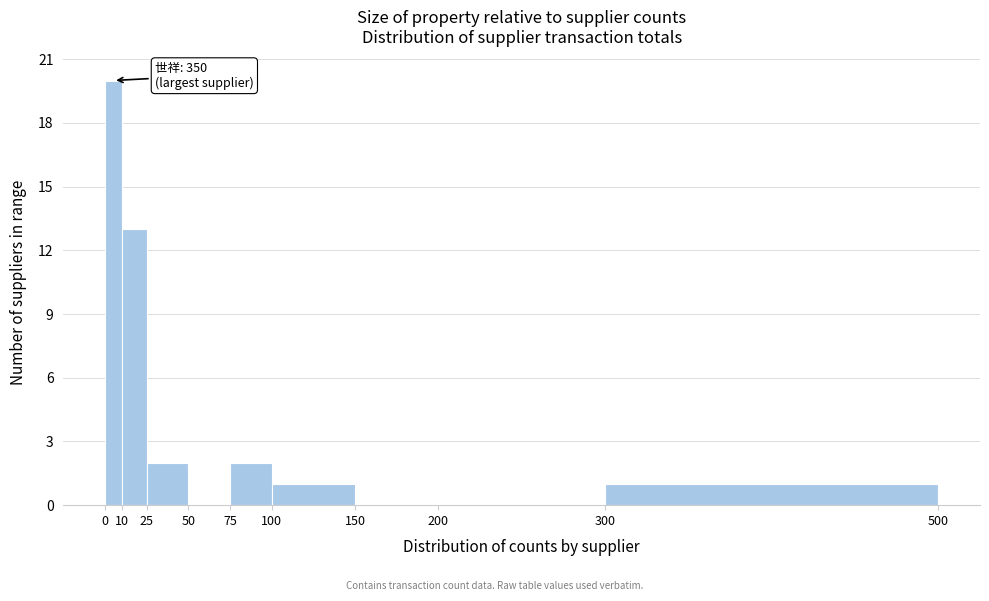

Which range on the x-axis has the tallest bar?

0 to 10